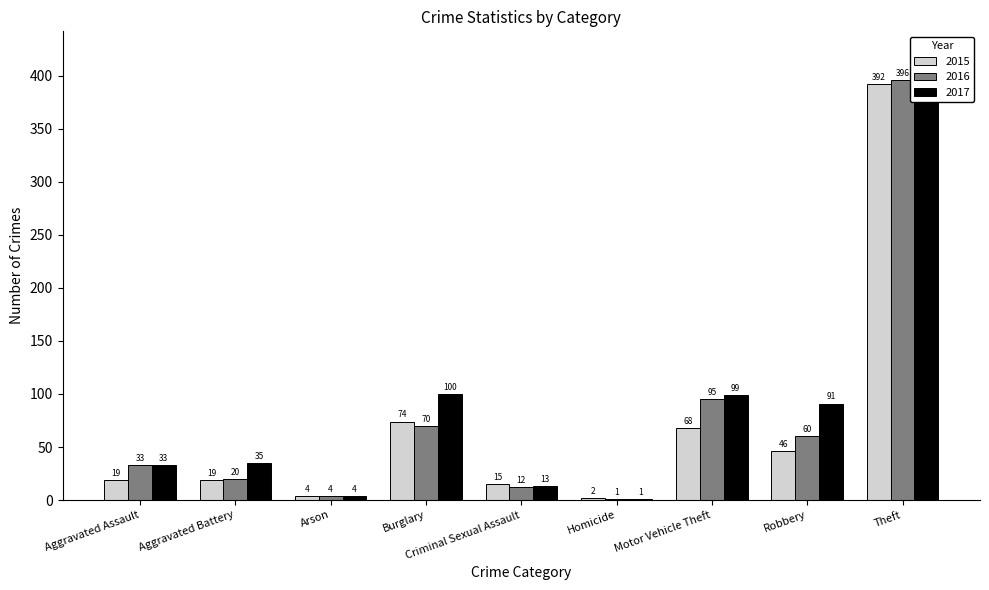

What are all the series names shown in the legend?

2015, 2016, 2017